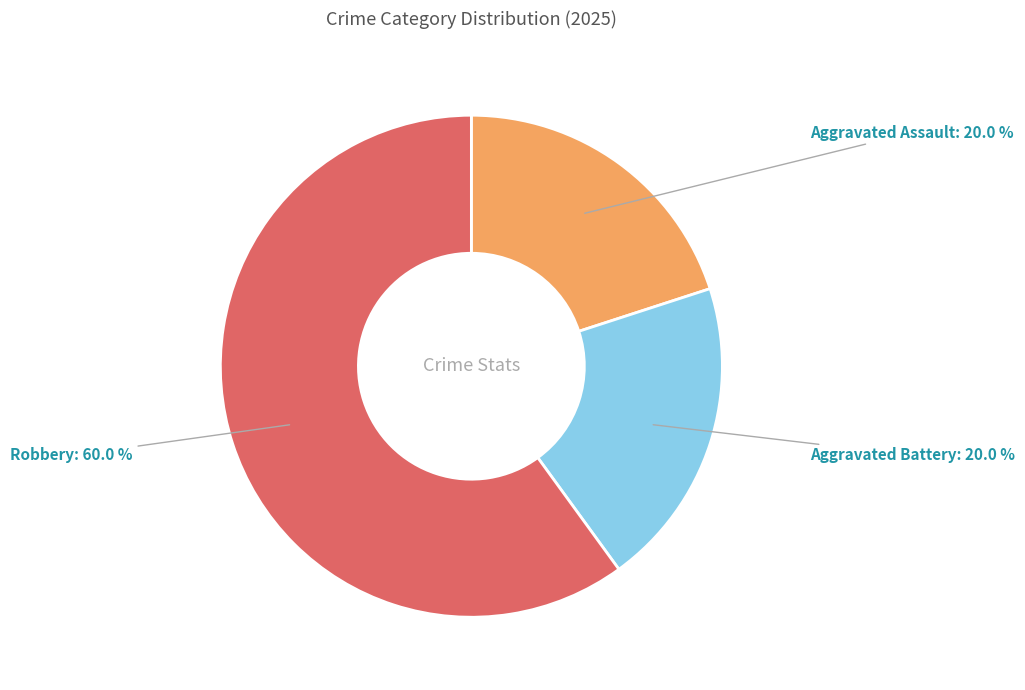

How many slices are in this pie chart?

3